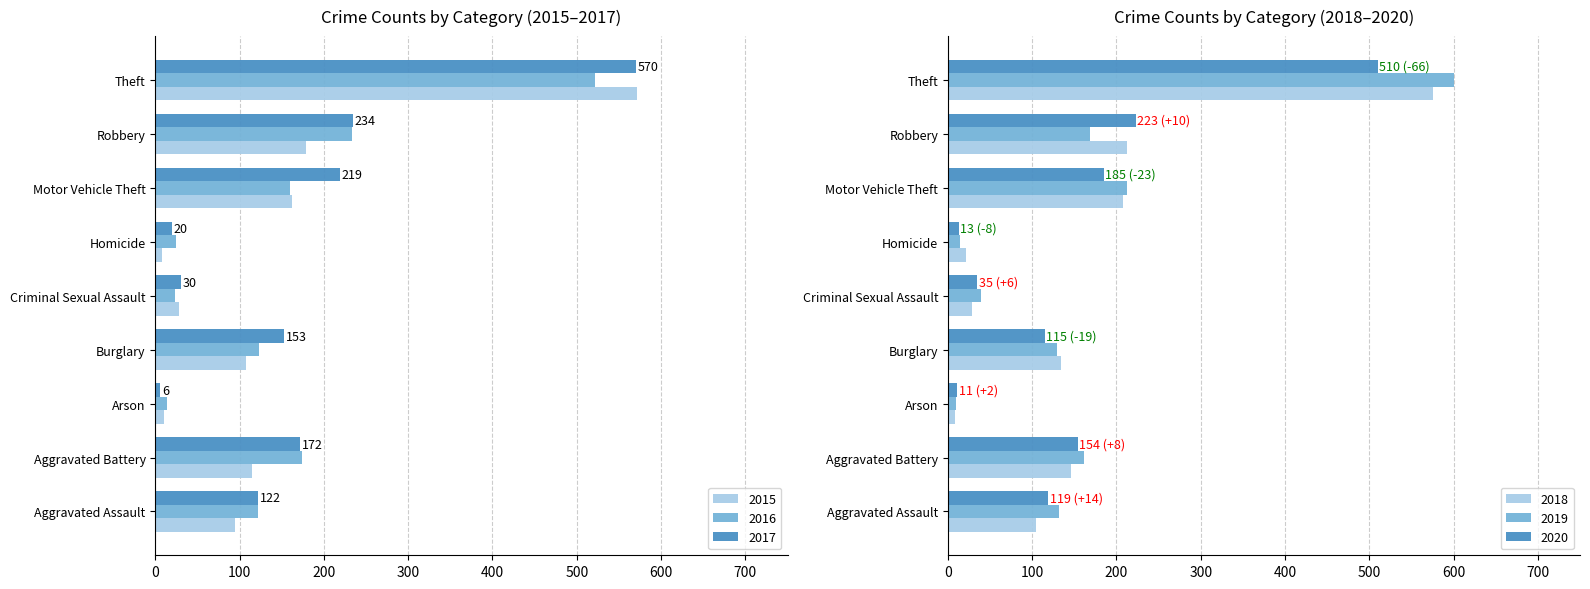

Reading right to left, transcribe all the data shown in this chart.

2015: Theft=571	Robbery=179	Motor Vehicle Theft=162	Homicide=8	Criminal Sexual Assault=28	Burglary=108	Arson=10	Aggravated Battery=115	Aggravated Assault=95
2016: Theft=522	Robbery=233	Motor Vehicle Theft=160	Homicide=24	Criminal Sexual Assault=23	Burglary=123	Arson=14	Aggravated Battery=174	Aggravated Assault=122
2017: Theft=570	Robbery=234	Motor Vehicle Theft=219	Homicide=20	Criminal Sexual Assault=30	Burglary=153	Arson=6	Aggravated Battery=172	Aggravated Assault=122
2018: Theft=576	Robbery=213	Motor Vehicle Theft=208	Homicide=21	Criminal Sexual Assault=29	Burglary=134	Arson=9	Aggravated Battery=146	Aggravated Assault=105
2019: Theft=600	Robbery=169	Motor Vehicle Theft=212	Homicide=15	Criminal Sexual Assault=39	Burglary=130	Arson=10	Aggravated Battery=161	Aggravated Assault=132
2020: Theft=510	Robbery=223	Motor Vehicle Theft=185	Homicide=13	Criminal Sexual Assault=35	Burglary=115	Arson=11	Aggravated Battery=154	Aggravated Assault=119